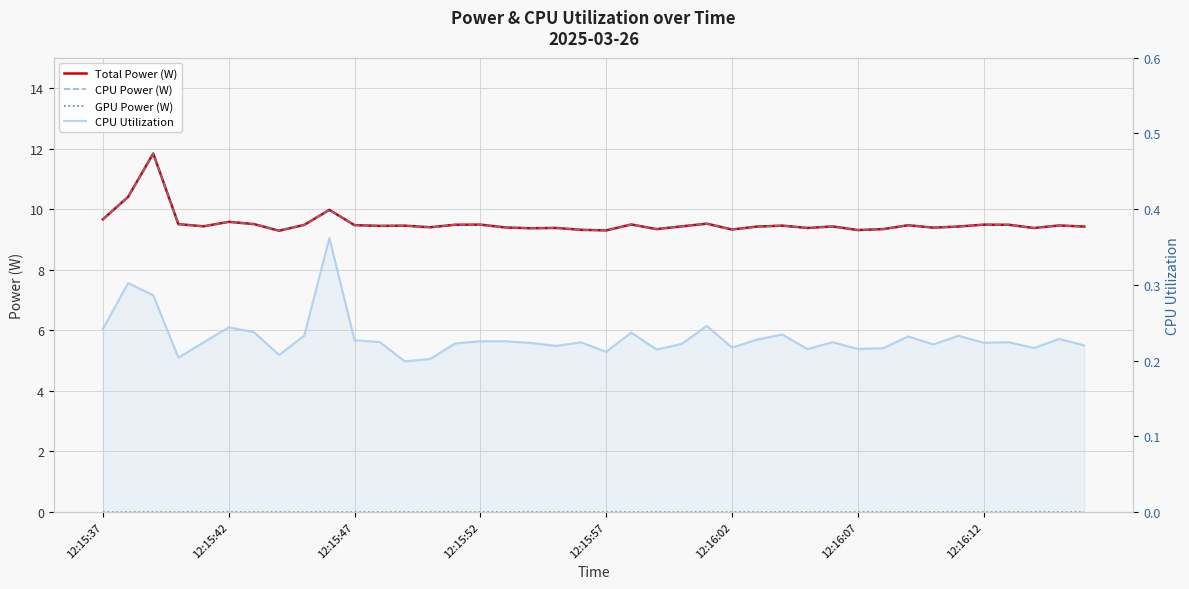

Which series has the largest total across all categories?

Total Power (W)